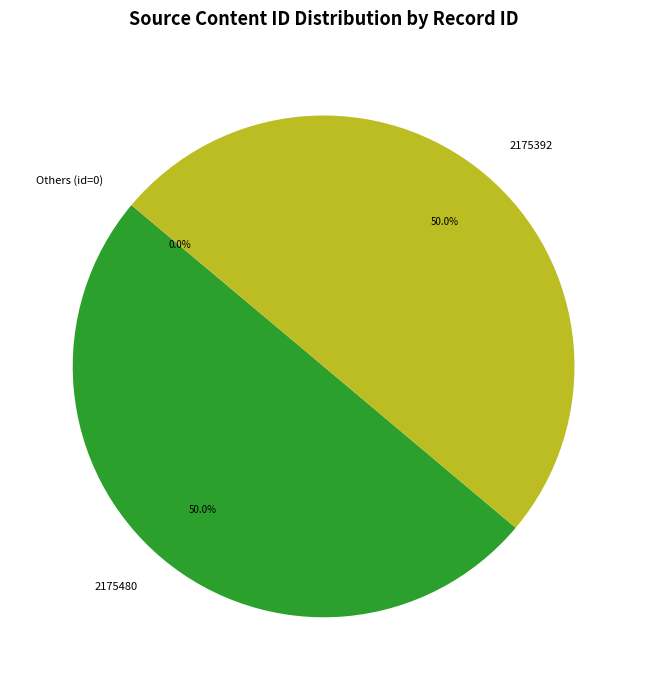

How much of the chart is everything except 2175480?

50.0%